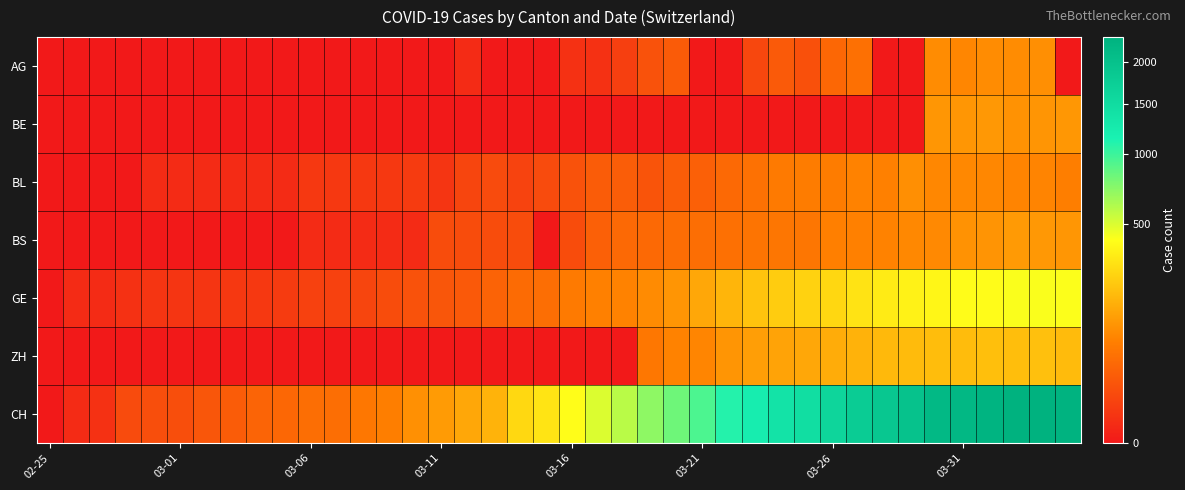

Which series has the largest total across all categories?

CH